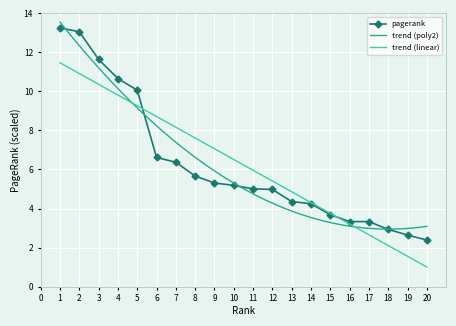

True or false: there are more than 1 points higher than both neighbors.

False